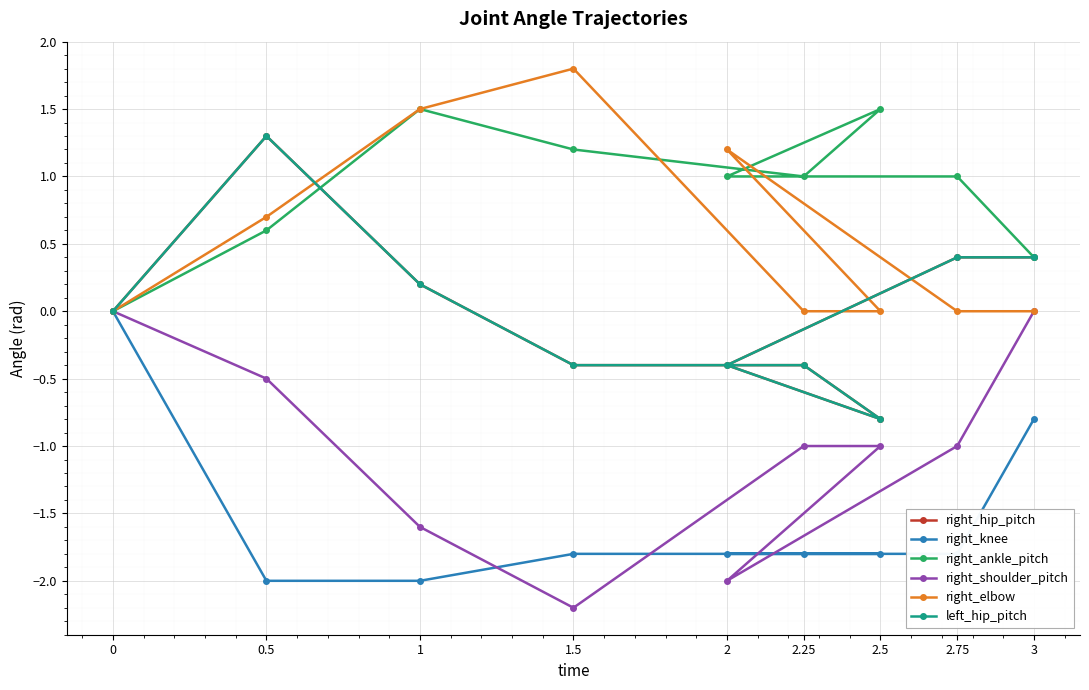

What are all the series names shown in the legend?

right_hip_pitch, right_knee, right_ankle_pitch, right_shoulder_pitch, right_elbow, left_hip_pitch